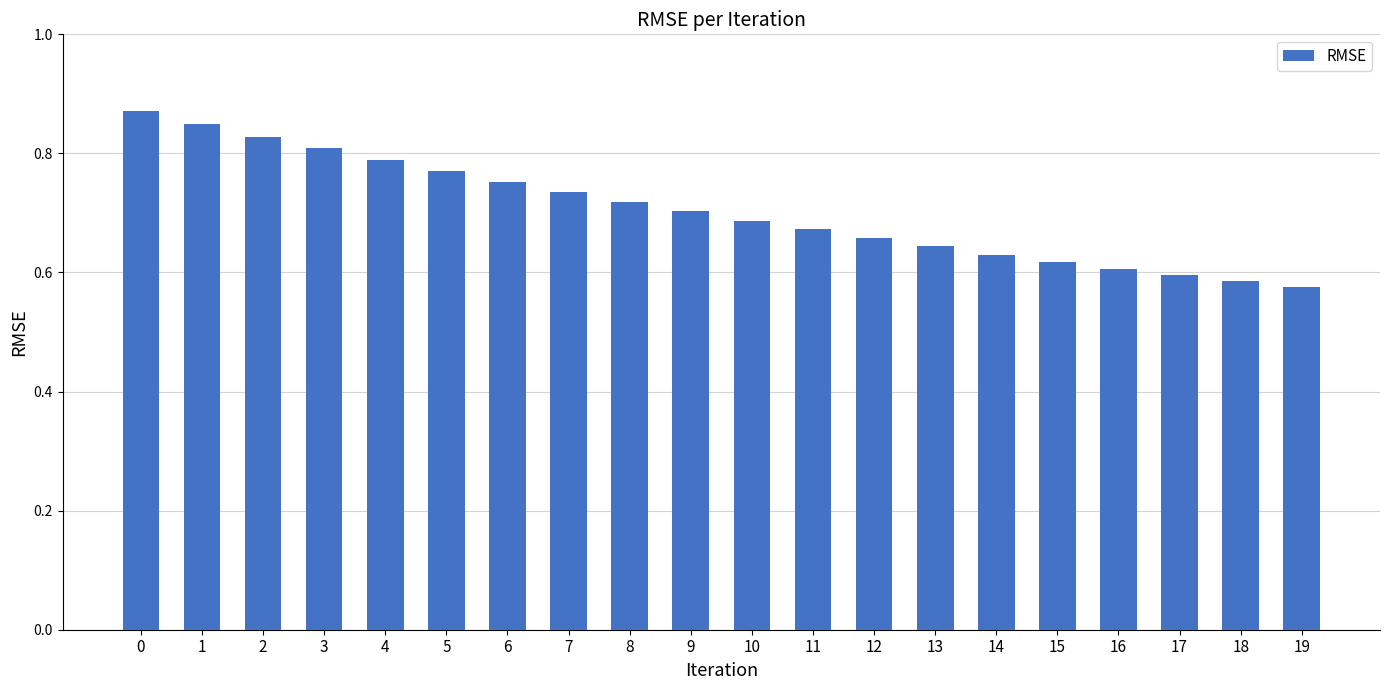

What is the change in value from 2 to 19?

-0.3